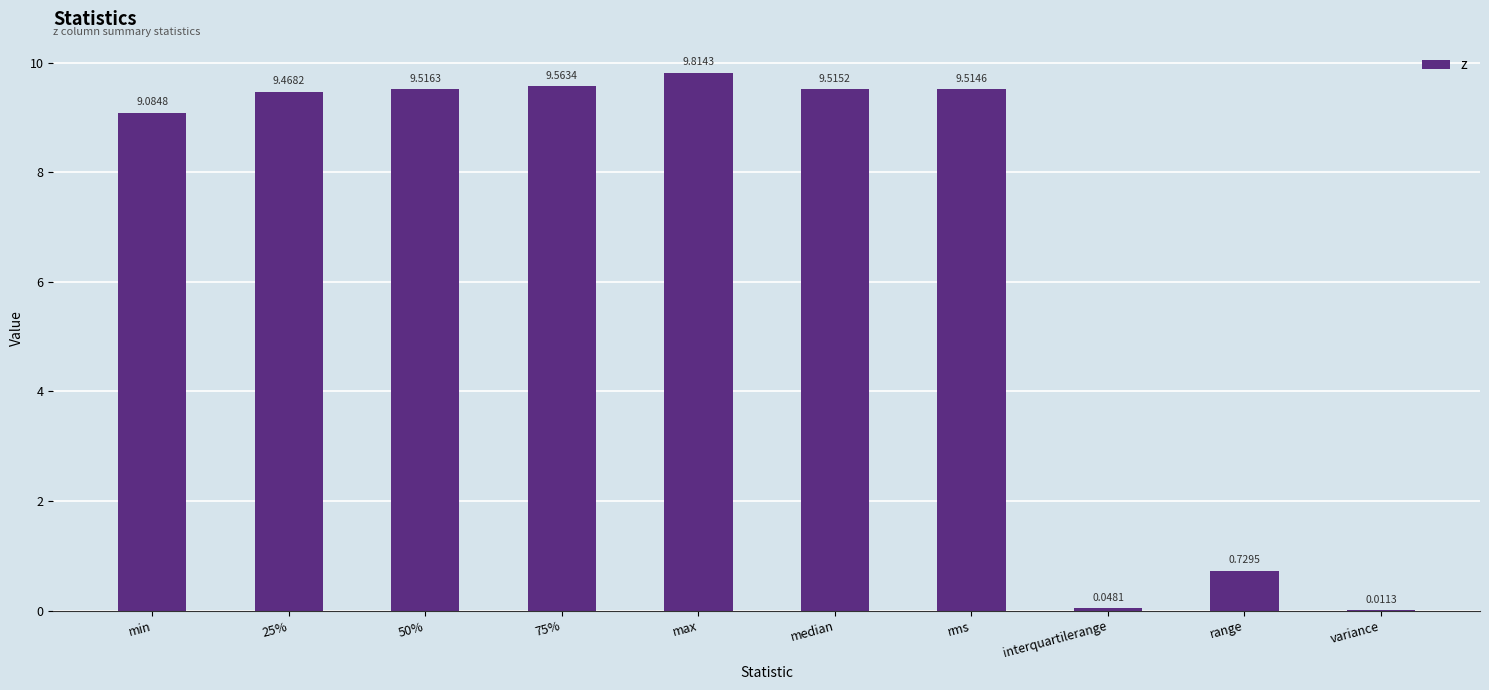

Approximately how many times larger is the value at 75% compared to 25%?

1.0